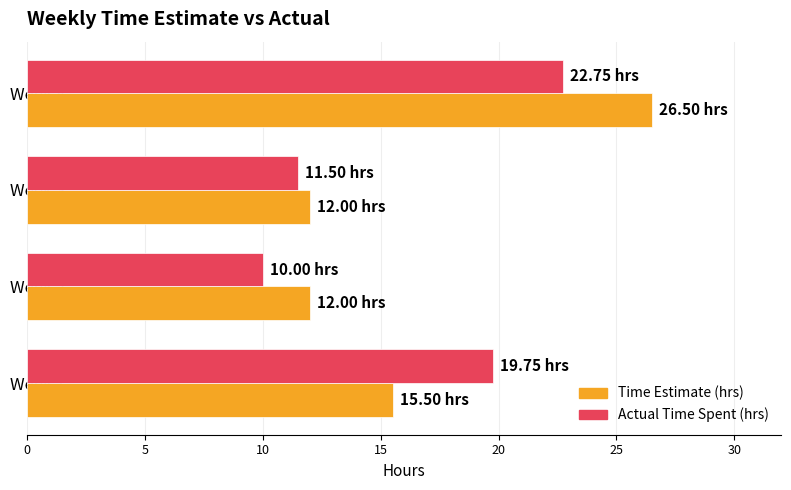

Rank the series at Week 1 from highest to lowest value.

Actual Time Spent (hrs), Time Estimate (hrs)